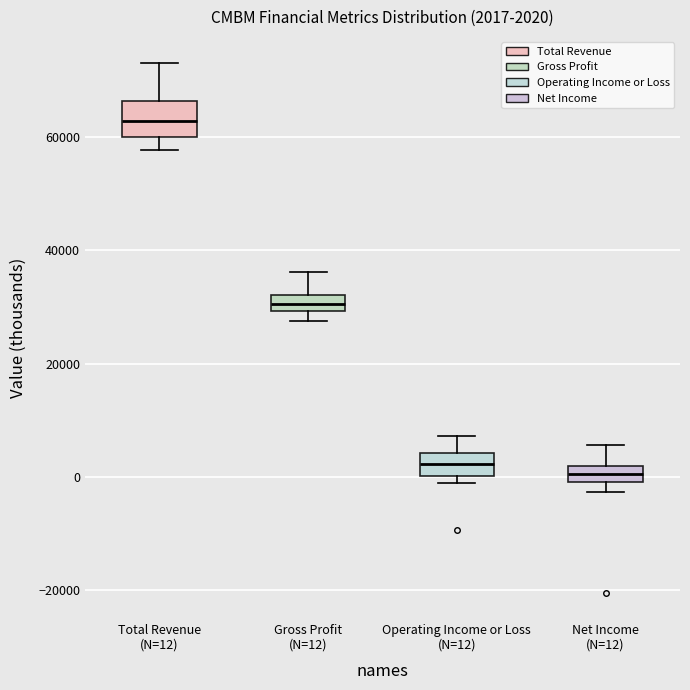

Which box has the highest median line?

Total Revenue (N=12)